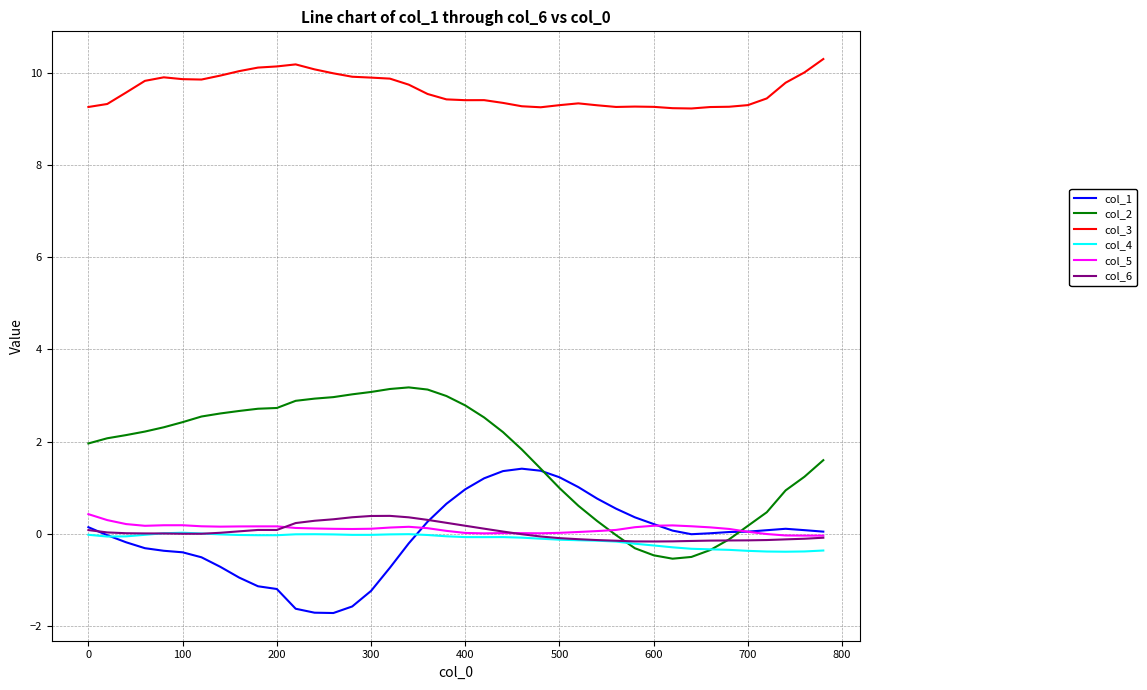

What is the sum of all col_5 values?

4.6